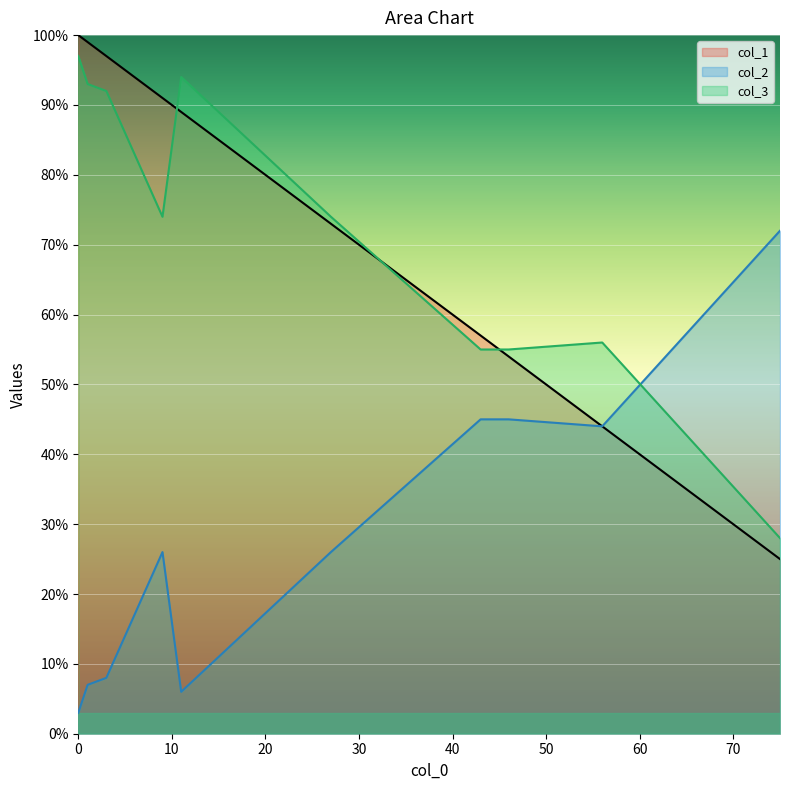

True or false: col_1 and col_3 intersect in this chart.

True